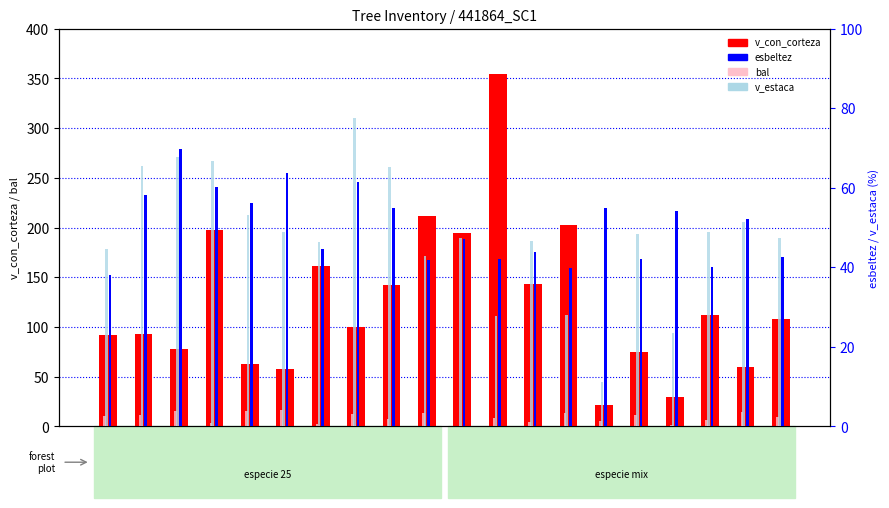

Rank the categories by bal value from lowest to highest.

441864011, 441864017, 441864007, 441864004, 441864013, 441864015, 441864018, 441864009, 441864012, 441864020, 441864001, 441864016, 441864002, 441864008, 441864010, 441864014, 441864019, 441864003, 441864005, 441864006